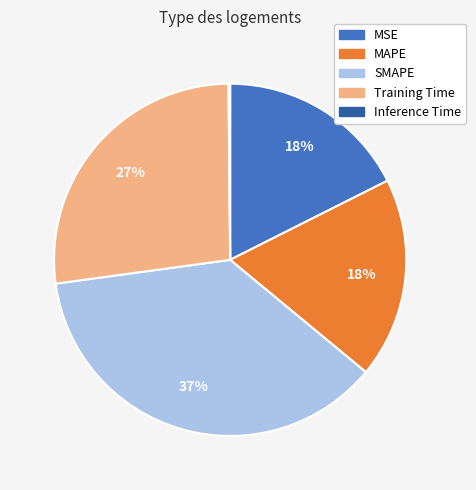

Does any single category account for the majority?

No